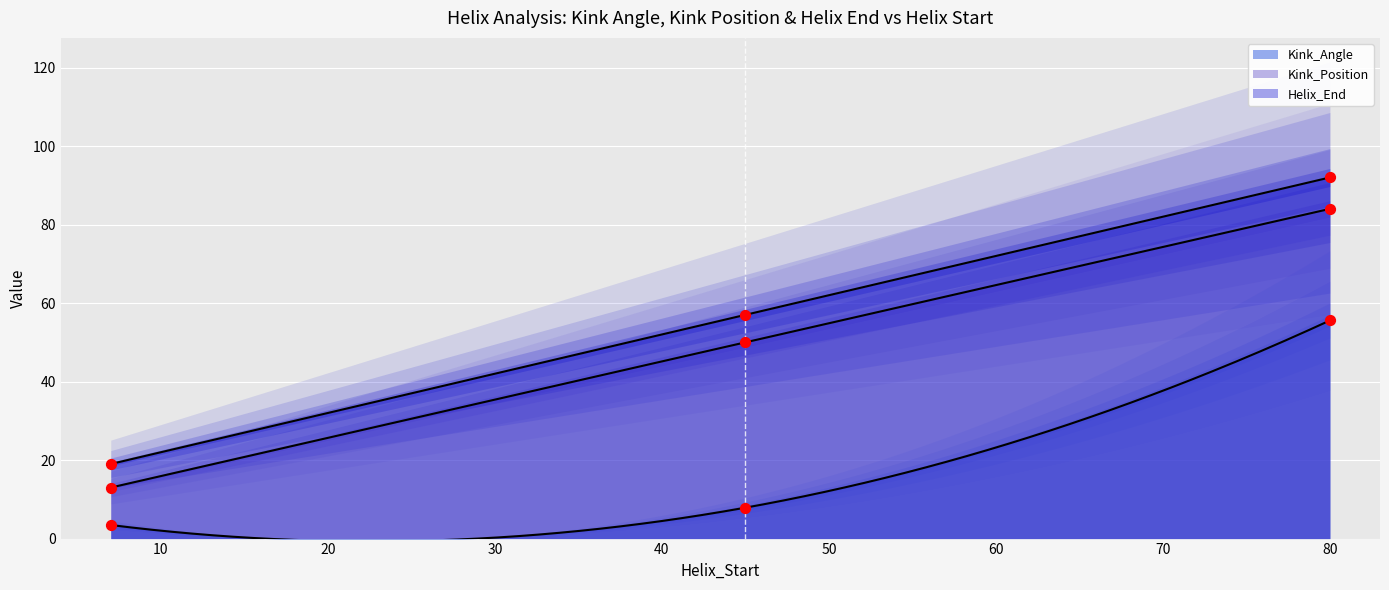

Which series contains the lowest Y value?

Kink_Angle